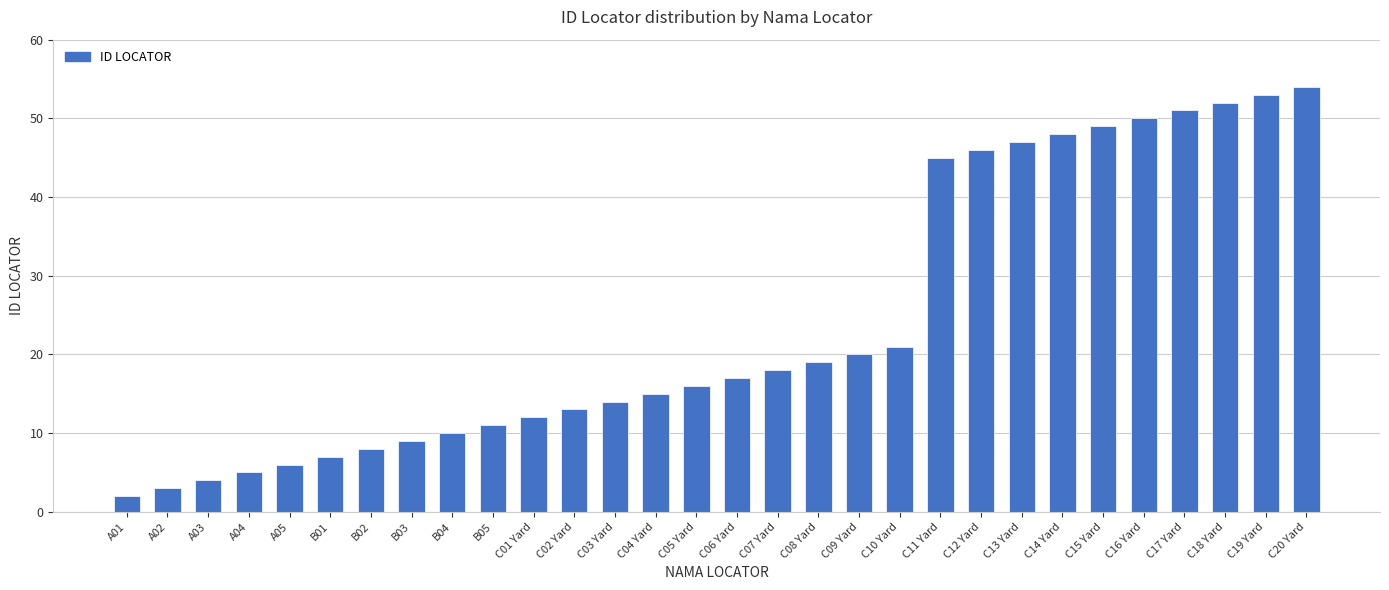

What is the sum of all values?

725